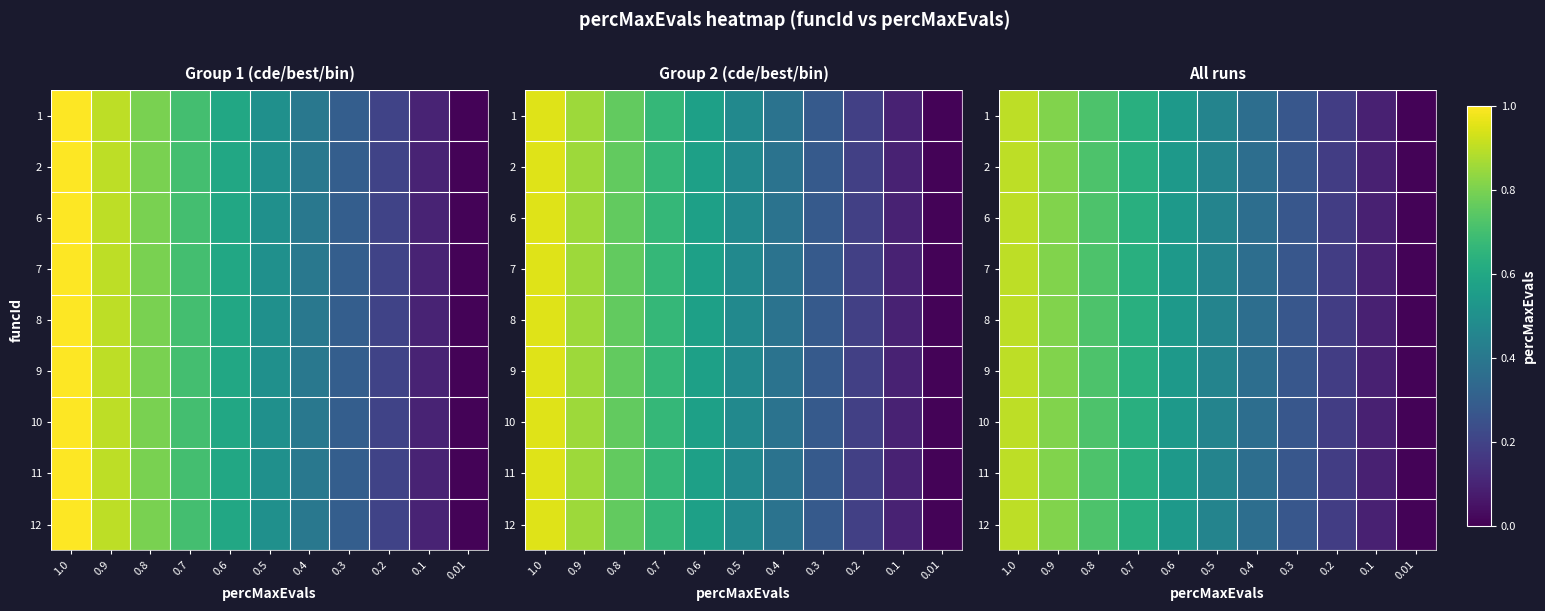

Between 0.7 and 1.0, which is larger?

1.0